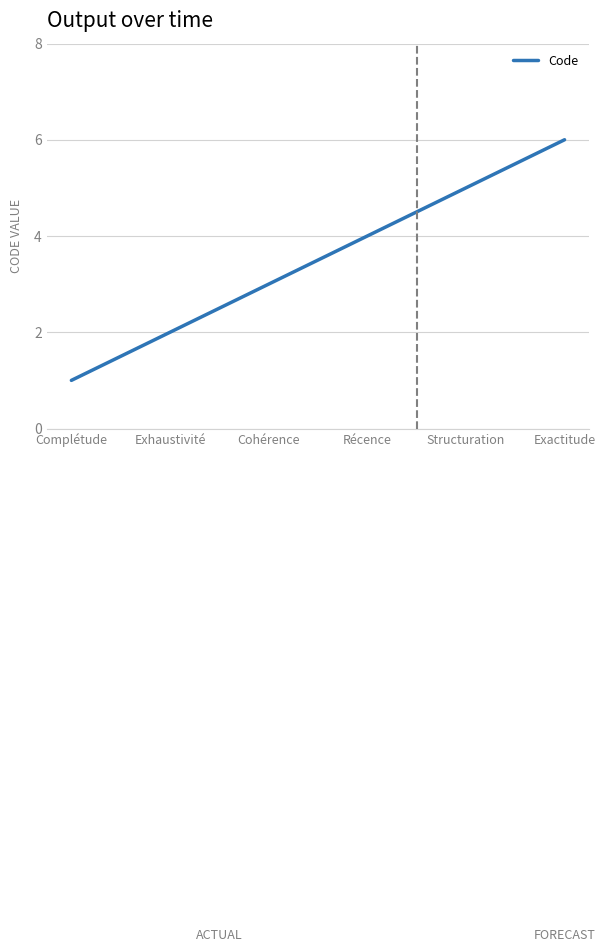

How many values are below 4?

3